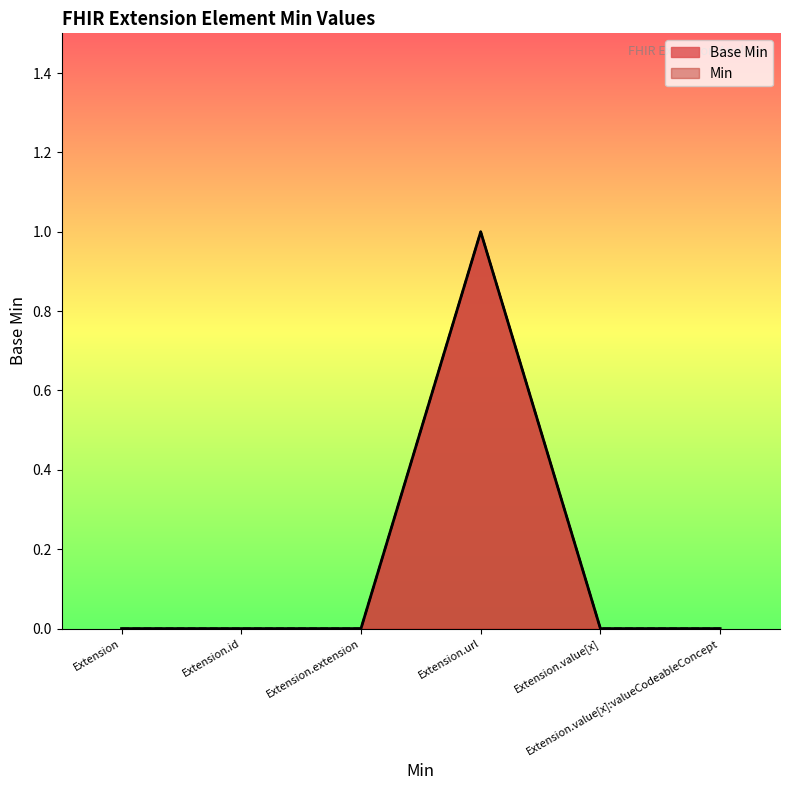

Read the value at Extension.url.

1